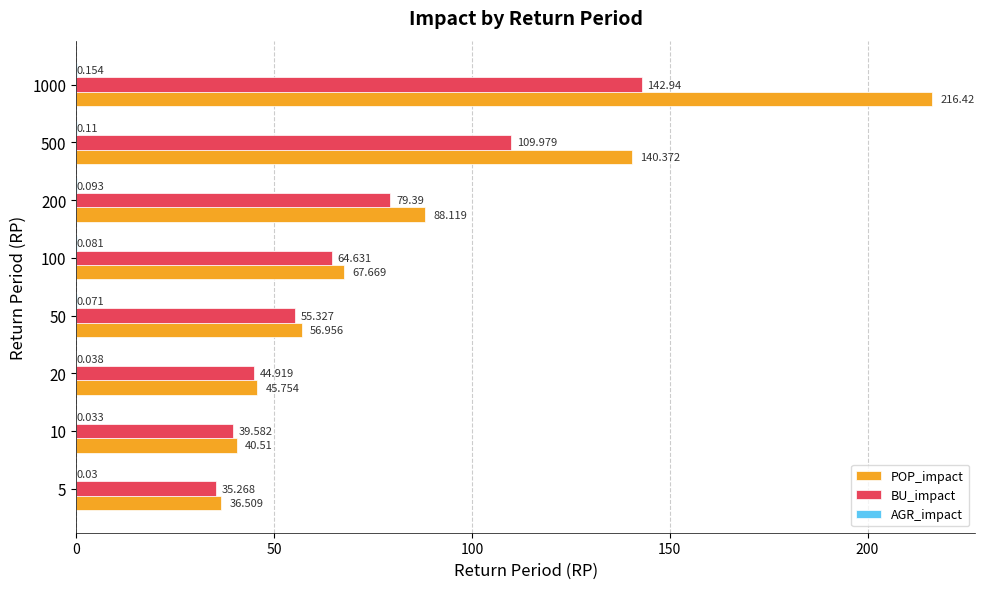

Which series has the largest total across all categories?

POP_impact